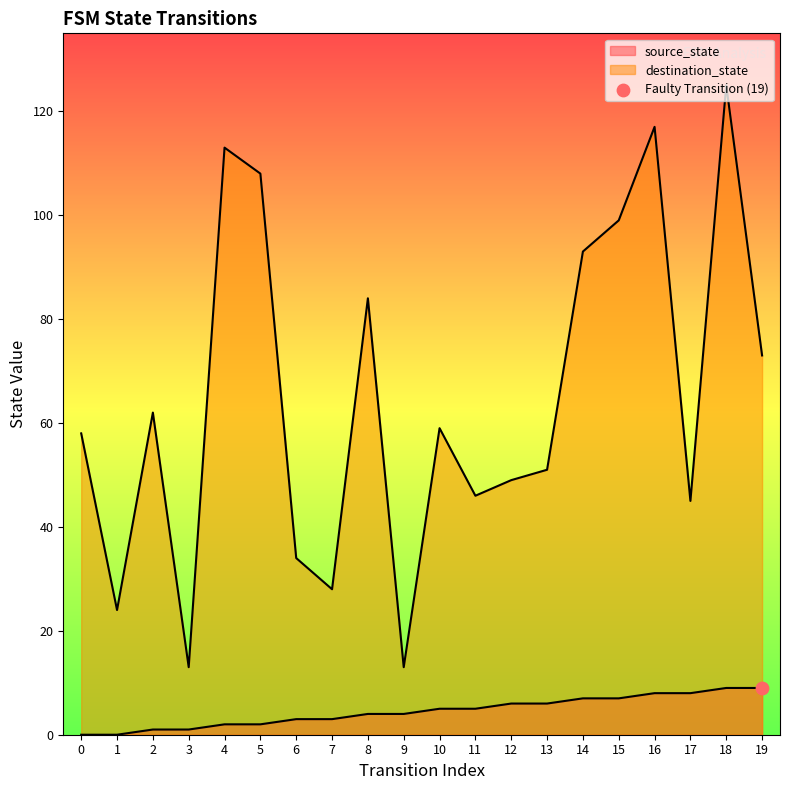

Which series has the widest spread of Y values?

destination_state